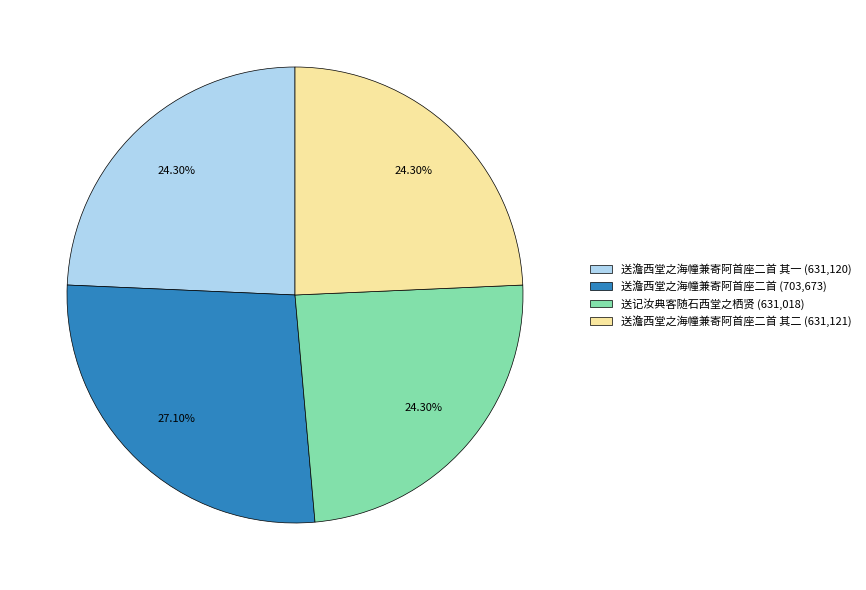

Does 送记汝典客随石西堂之栖贤 (631,018) account for over 50% of the chart?

No